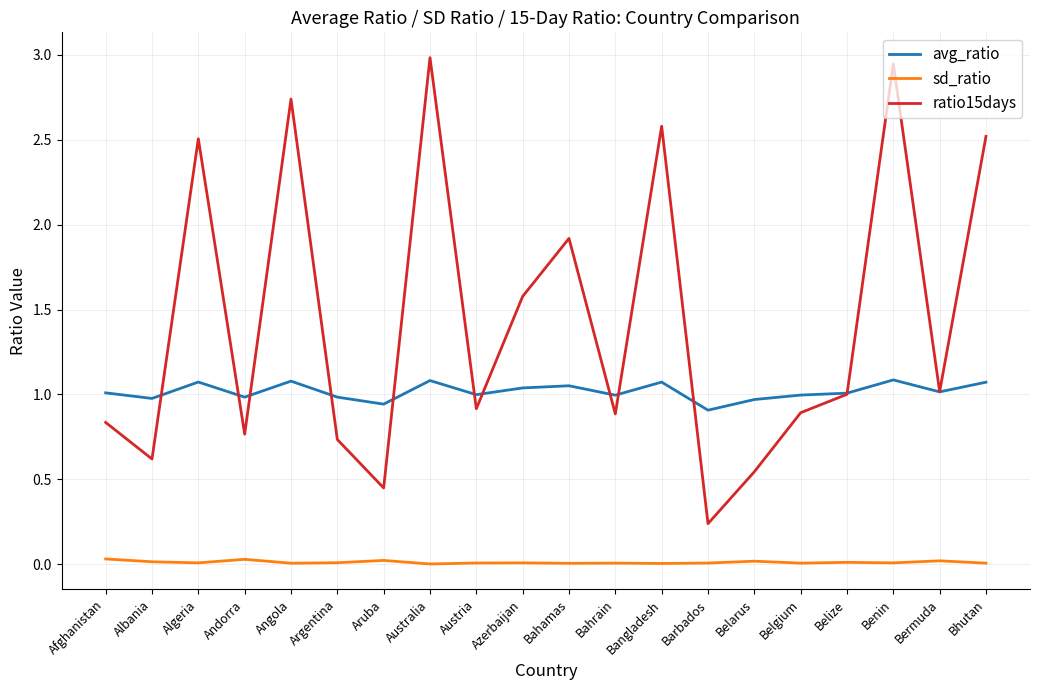

True or false: avg_ratio and sd_ratio cross at least once.

False